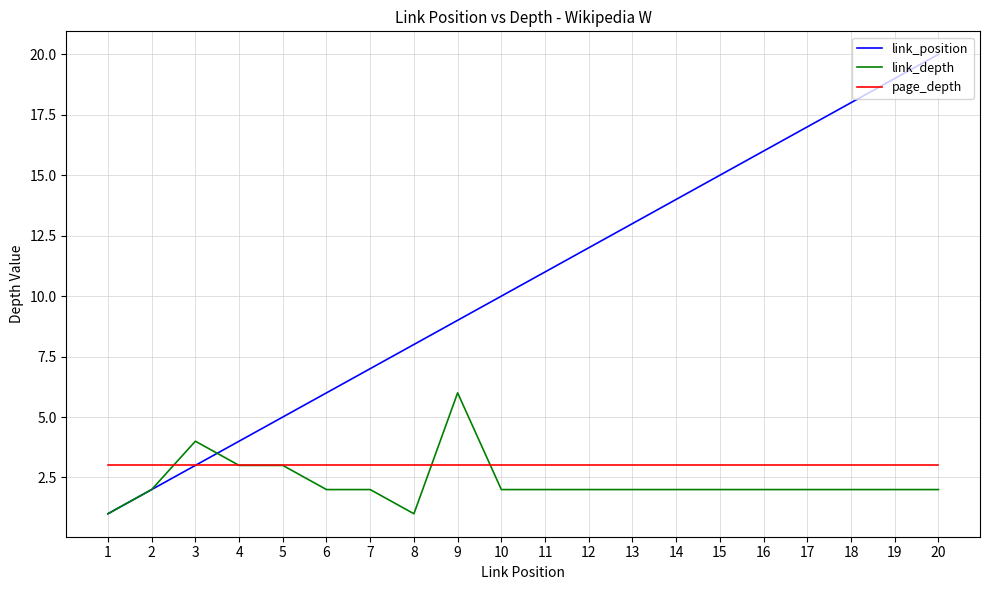

Which series has the largest range (max minus min)?

link_position